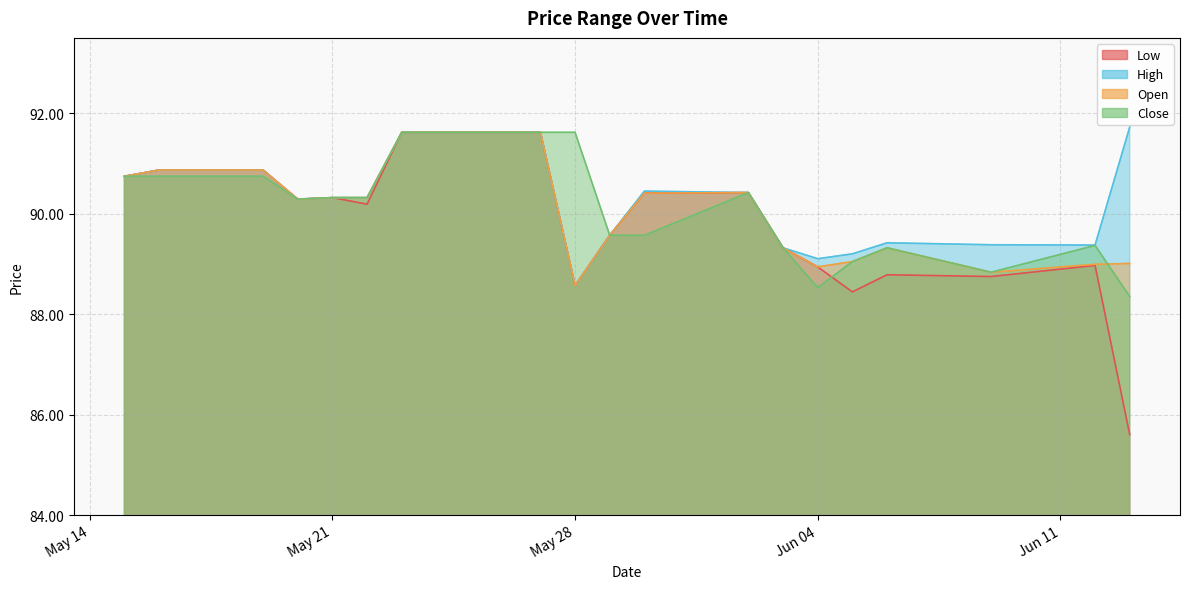

What is the maximum value for Low?

91.6